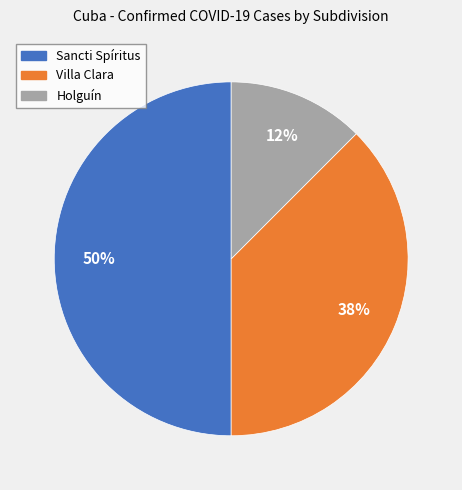

To the nearest percent, what portion does Sancti Spíritus represent?

50%